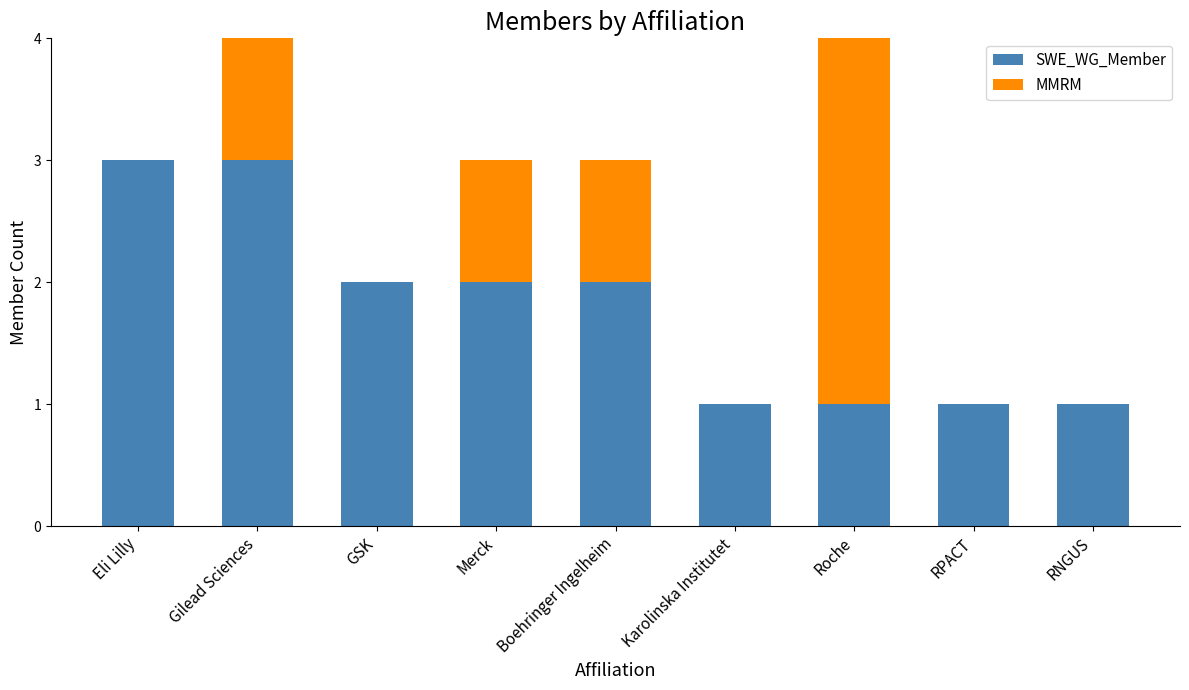

True or false: MMRM has a value of 1 at Boehringer Ingelheim.

False